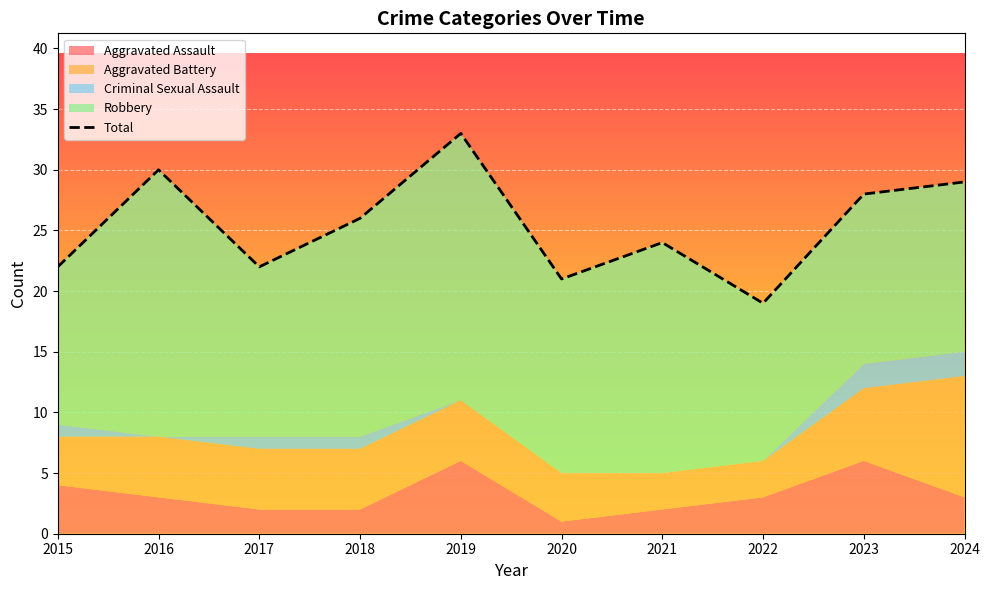

What is the smallest value displayed?

19